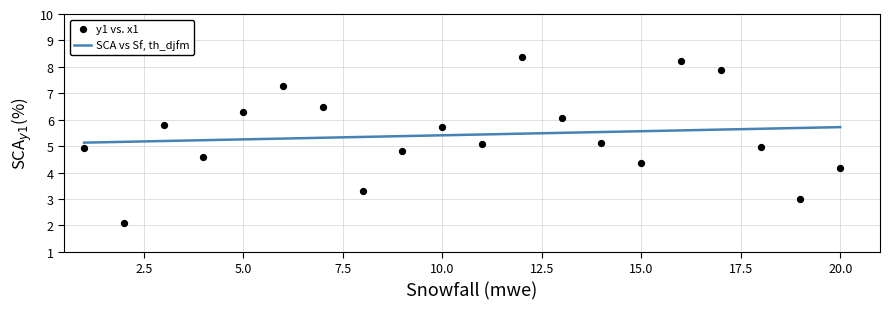

What is the range of X values (max minus min)?

19.0